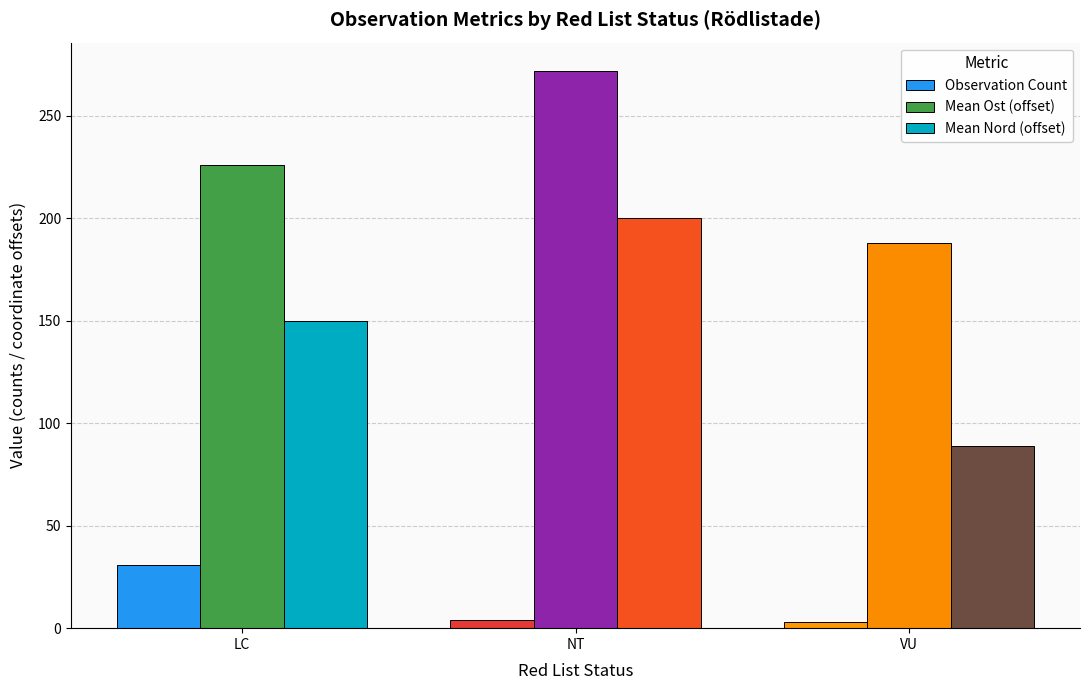

Is the value of Mean Ost (offset) at VU greater than the value of Mean Nord (offset) at LC?

Yes